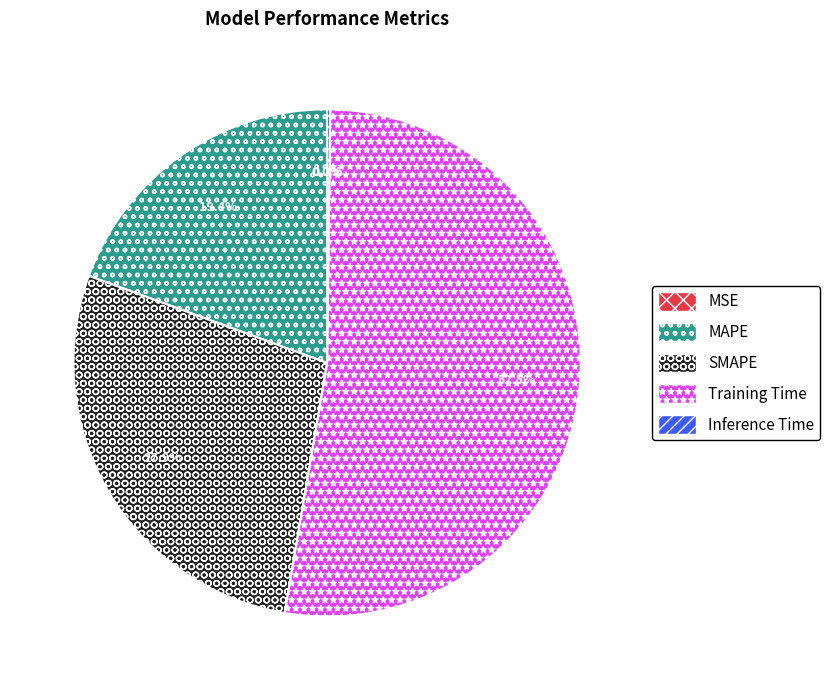

Which slice is the largest?

Training Time